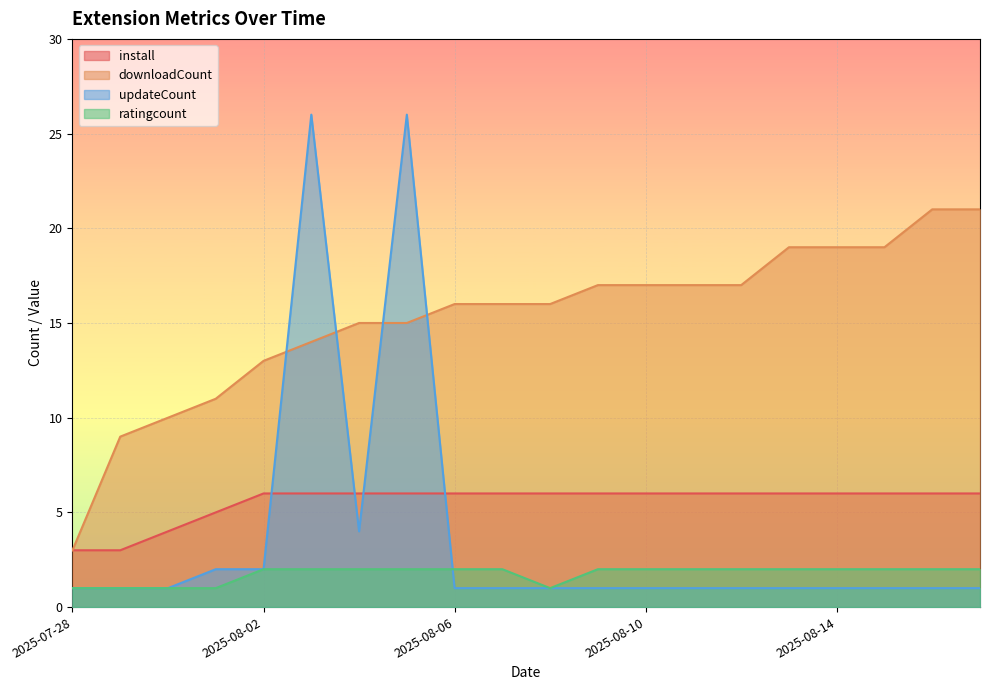

How many intersections are there between updateCount and ratingcount?

1